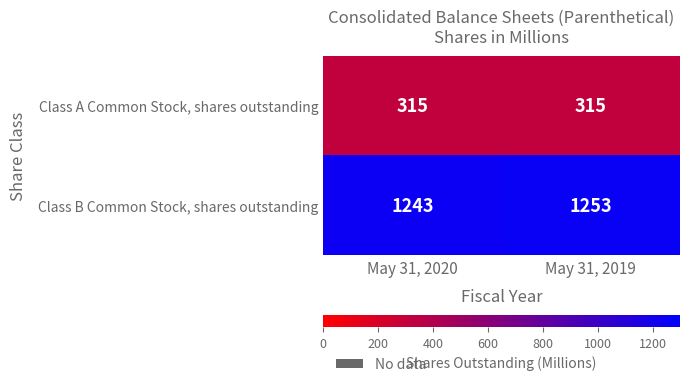

Where is Class B Common Stock, shares outstanding nearest to the value 1248?

May 31, 2020